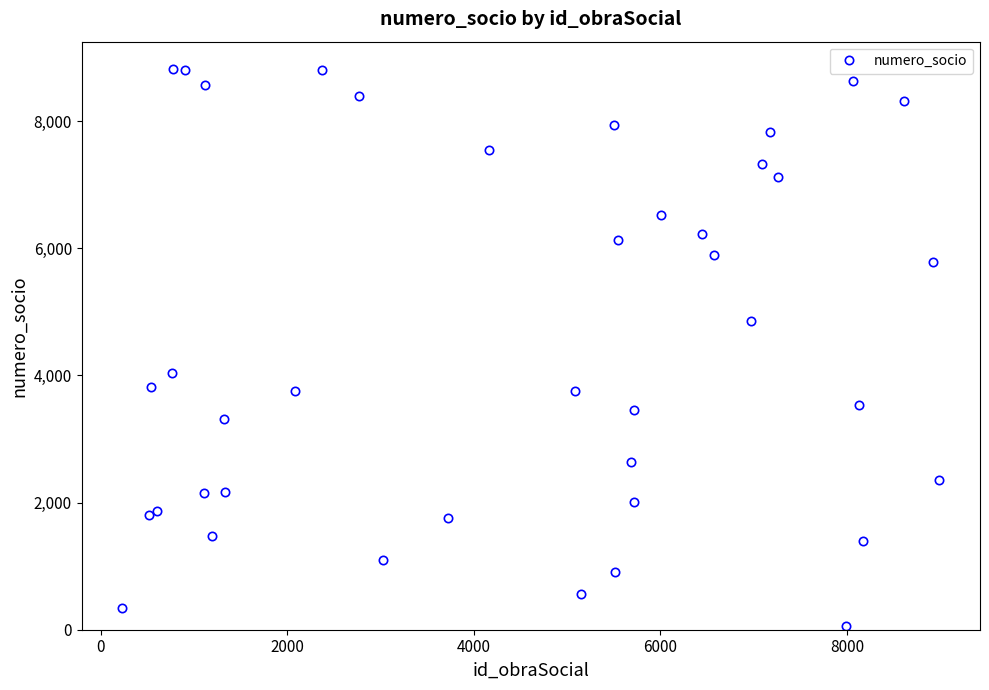

What is the difference between the maximum and minimum values?

8748